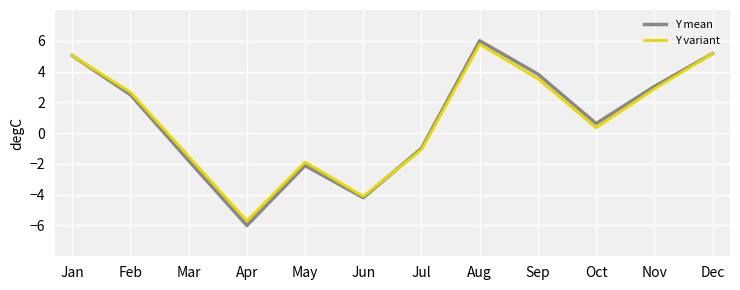

Reading left to right, extract all data points from this chart.

Y mean: Jan=5.0	Feb=2.5	Mar=-1.8	Apr=-6.0	May=-2.1	Jun=-4.2	Jul=-1.0	Aug=6.0	Sep=3.8	Oct=0.6	Nov=3.0	Dec=5.2
Y variant: Jan=5.0	Feb=2.7	Mar=-1.5	Apr=-5.7	May=-1.9	Jun=-4.1	Jul=-1.1	Aug=5.8	Sep=3.5	Oct=0.3	Nov=2.9	Dec=5.2